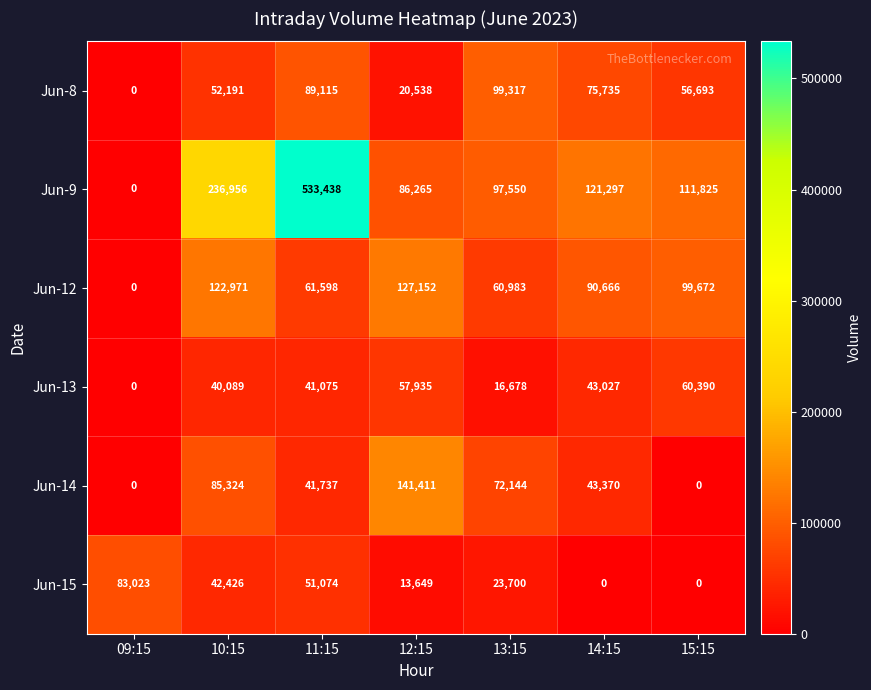

The value of Jun-13 at 09:15 is 0. True or false?

True